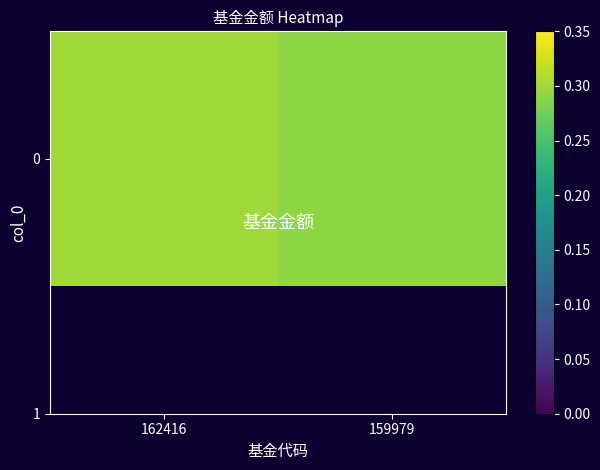

The chart shows a value of 0.3 at 159979. True or false?

True